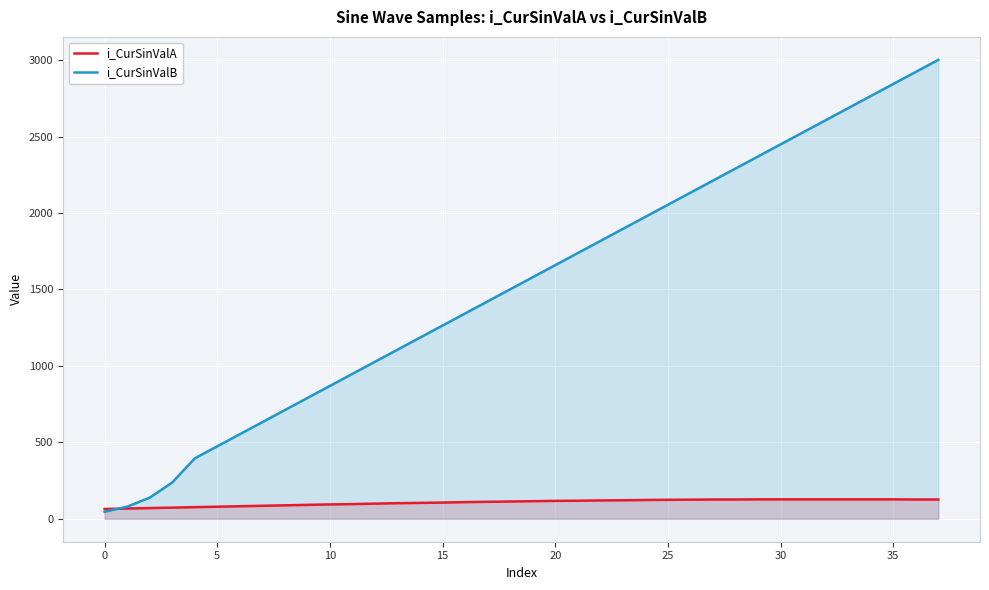

What is the label of the 28th point from the right?

10